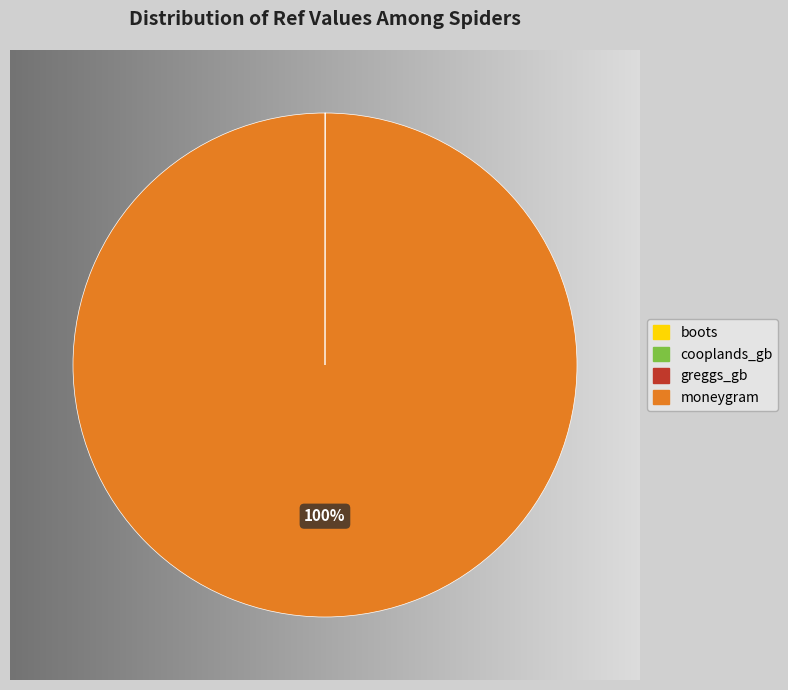

What is the largest slice in the pie chart?

moneygram